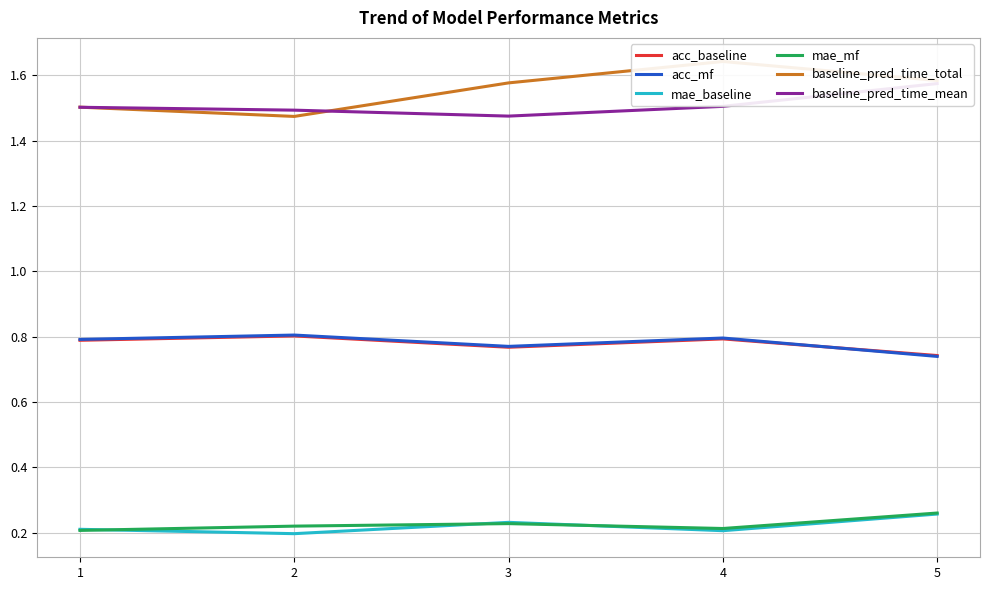

What is the average value of the mae_mf series?

0.2